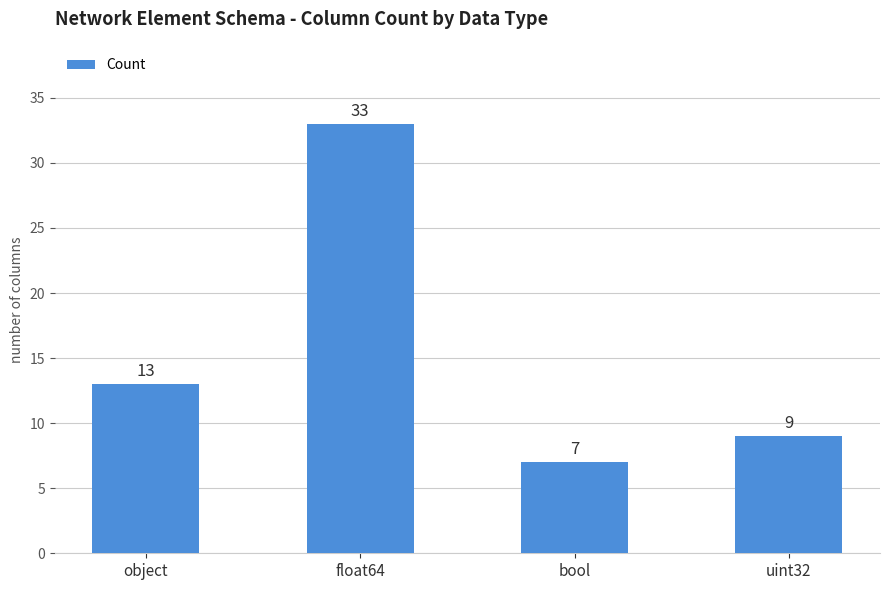

Between object and uint32, which is larger?

object